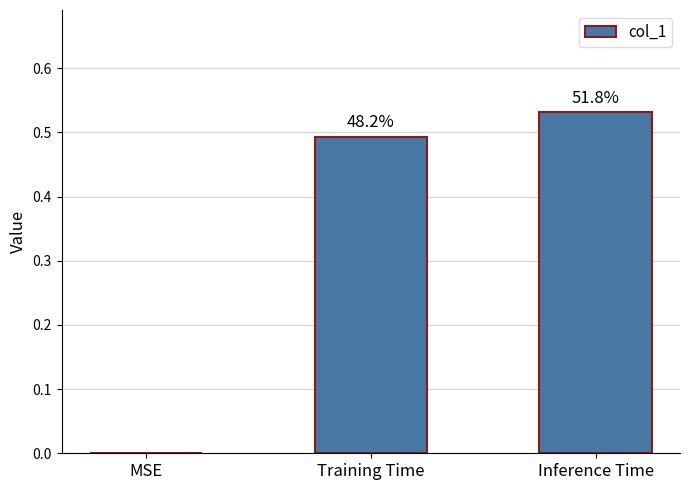

What is the maximum value shown in the chart?

0.5